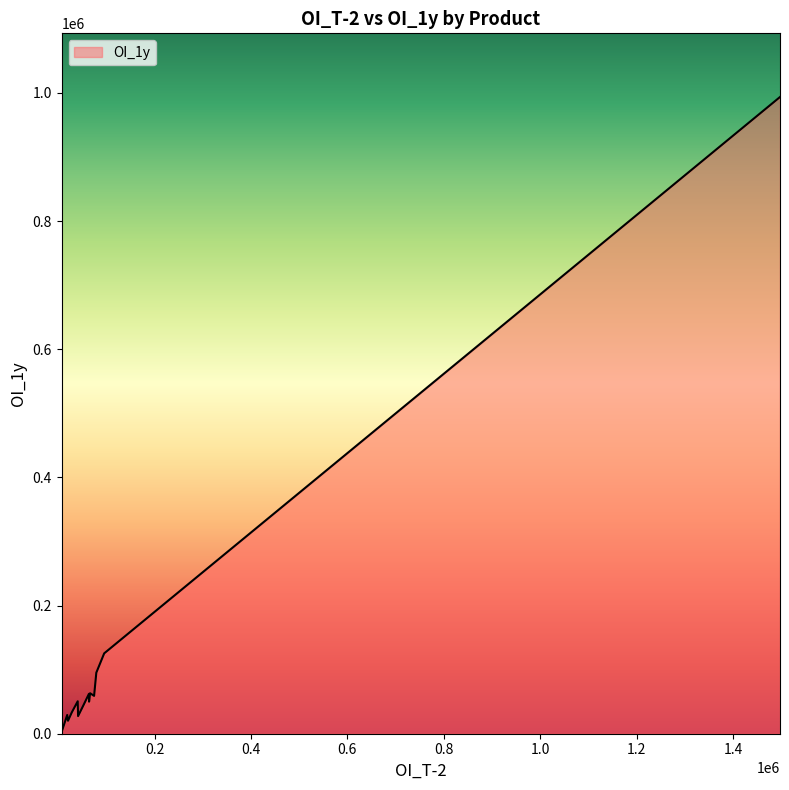

What is the difference between the maximum and minimum values?

990807